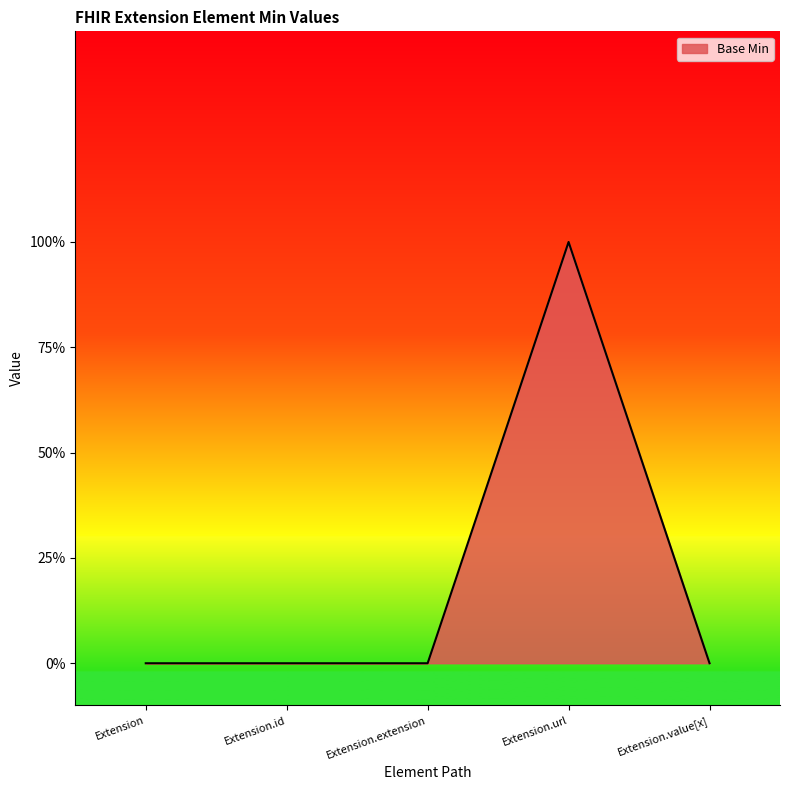

Where is the first local maximum?

Extension.url